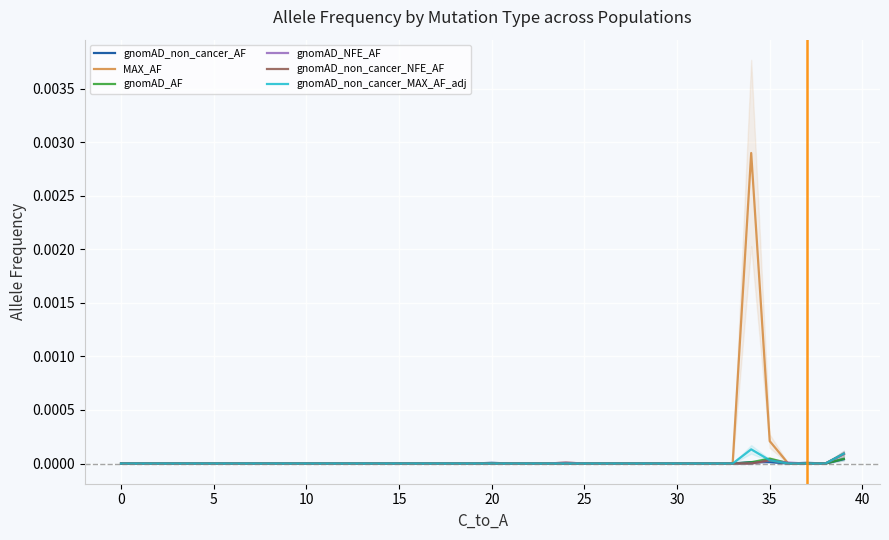

How many times do gnomAD_non_cancer_AF and gnomAD_non_cancer_NFE_AF cross each other?

1